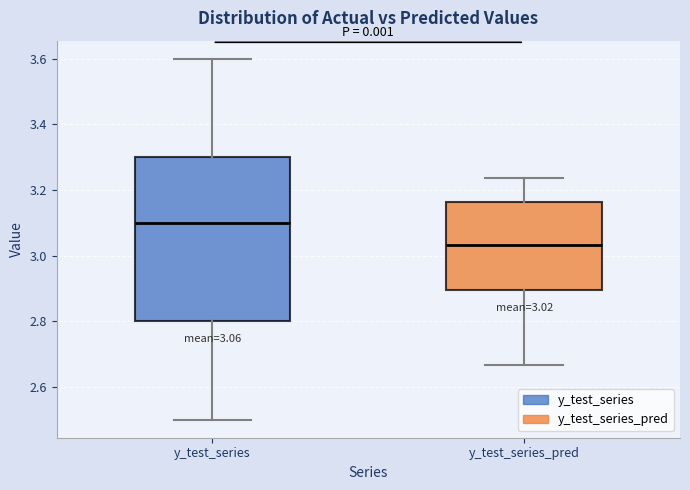

Which box is the tallest, from its lower edge to its upper edge?

y_test_series